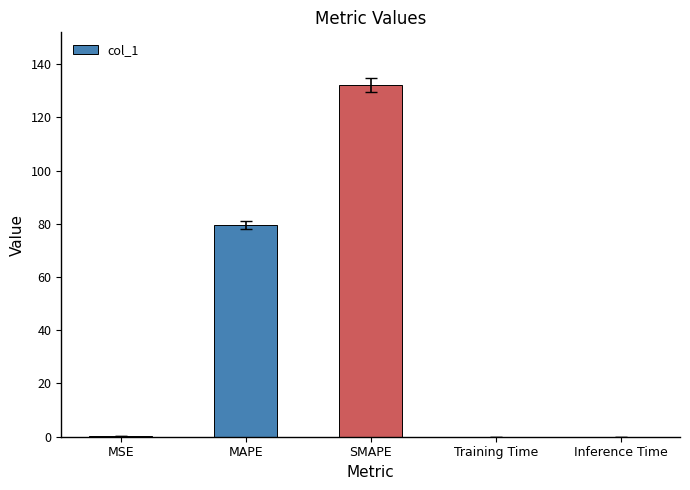

At which category does the chart reach its peak across all series?

SMAPE